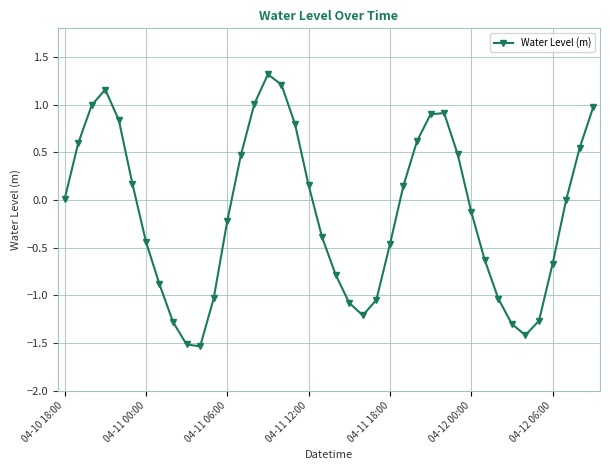

What is the value of the 5th point from the left?

0.8